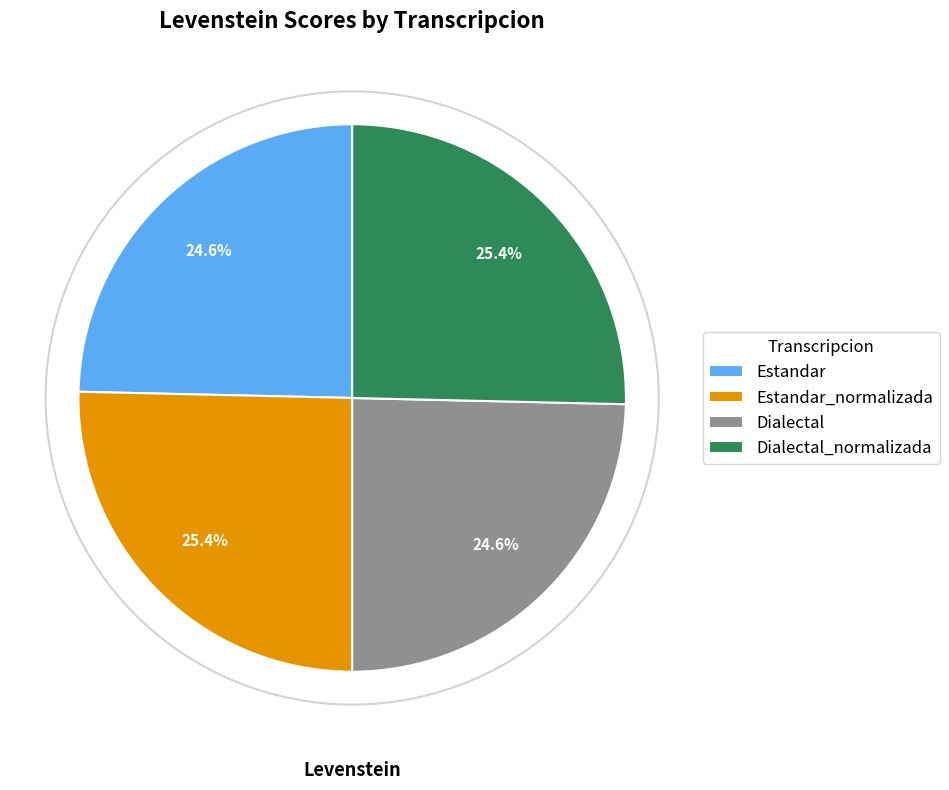

To the nearest percent, what is the combined percentage of Dialectal_normalizada and Dialectal?

50%